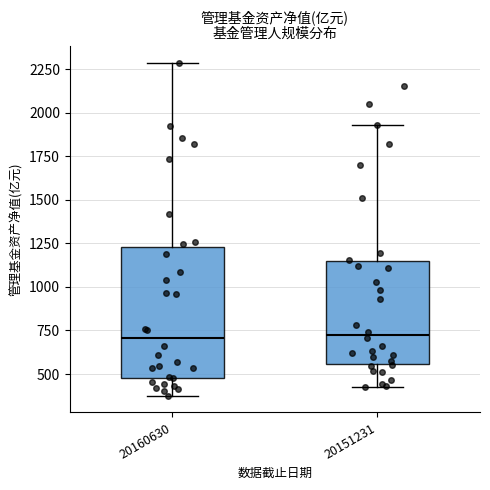

Reading left to right, read every box against the y-axis: the position of its median line, the range the box covers, and the ends of its whiskers. The values are not printed on the chart, so give them approximately, as read against the axis.

20160630: median 700, box 500 to 1250, whiskers 350 to 2300
20151231: median 700, box 550 to 1150, whiskers 400 to 1950